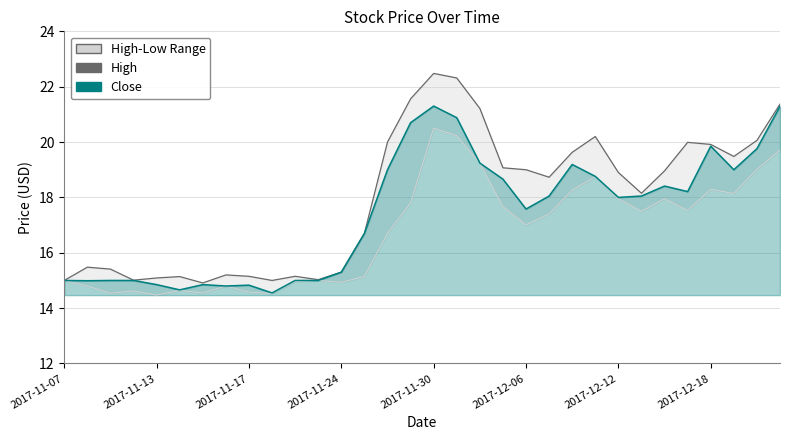

True or false: Low and Close cross at least once.

False